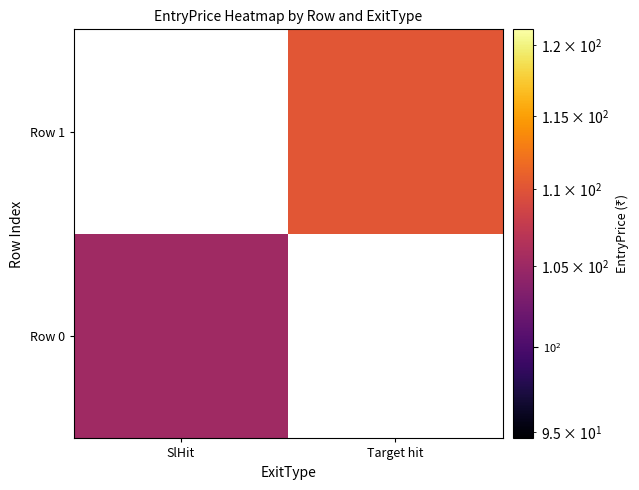

At which label does Row 0 reach its peak?

SlHit